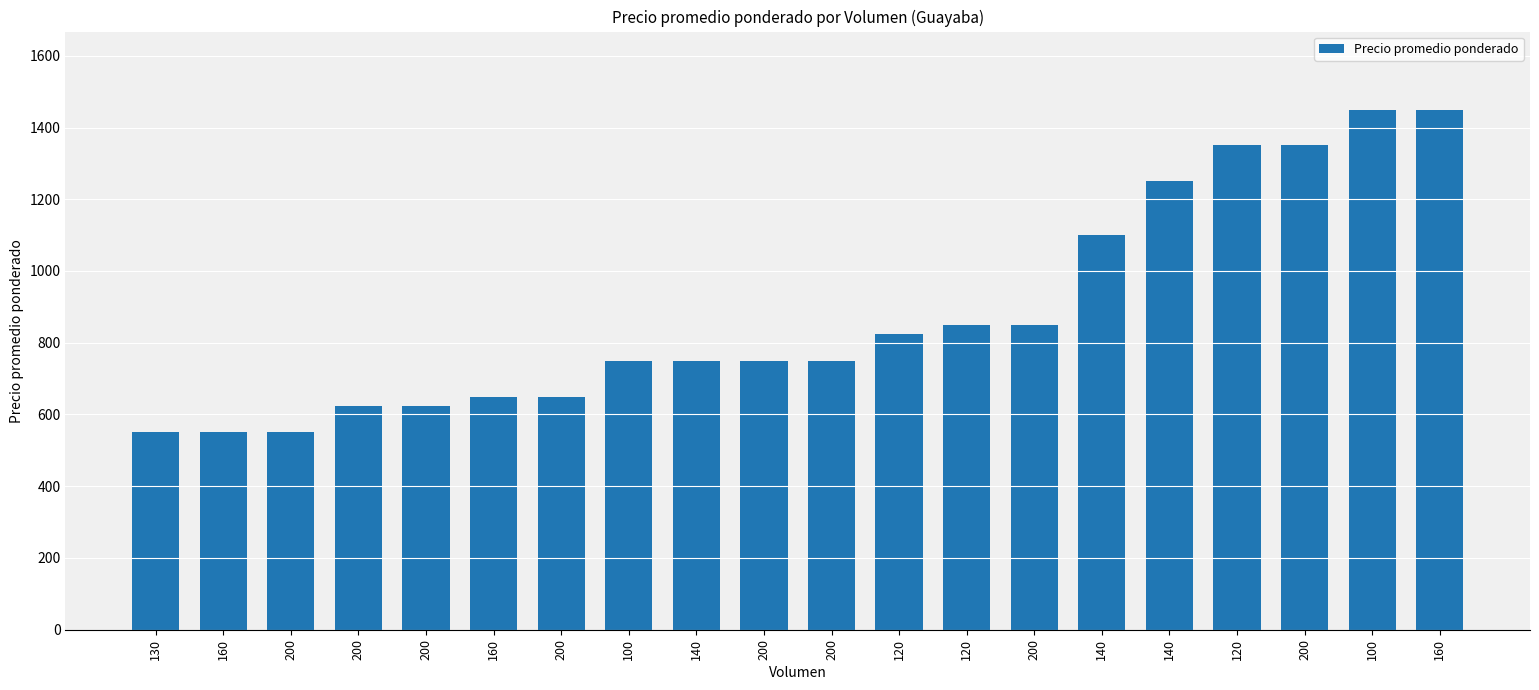

What is the difference between the values at 140 and 200?

550